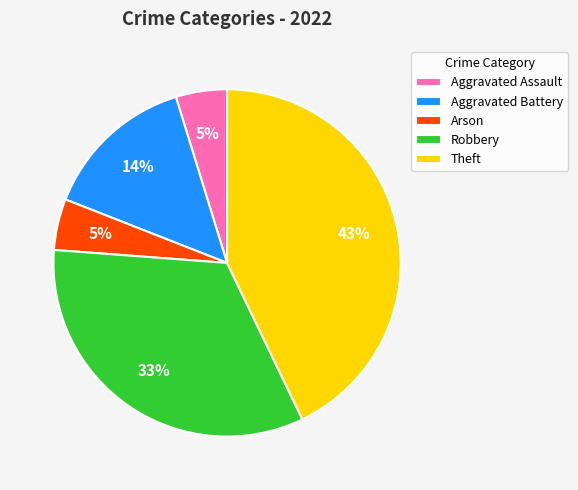

Does Arson represent more than half of the total?

No